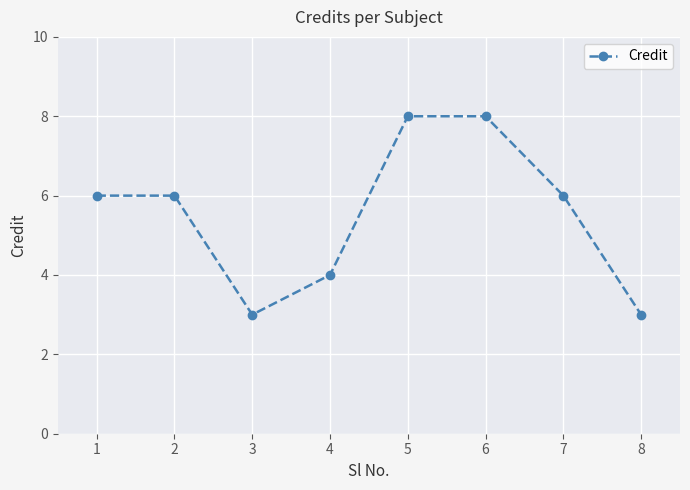

Reading right to left, list all the values displayed in this chart.

8=3	7=6	6=8	5=8	4=4	3=3	2=6	1=6